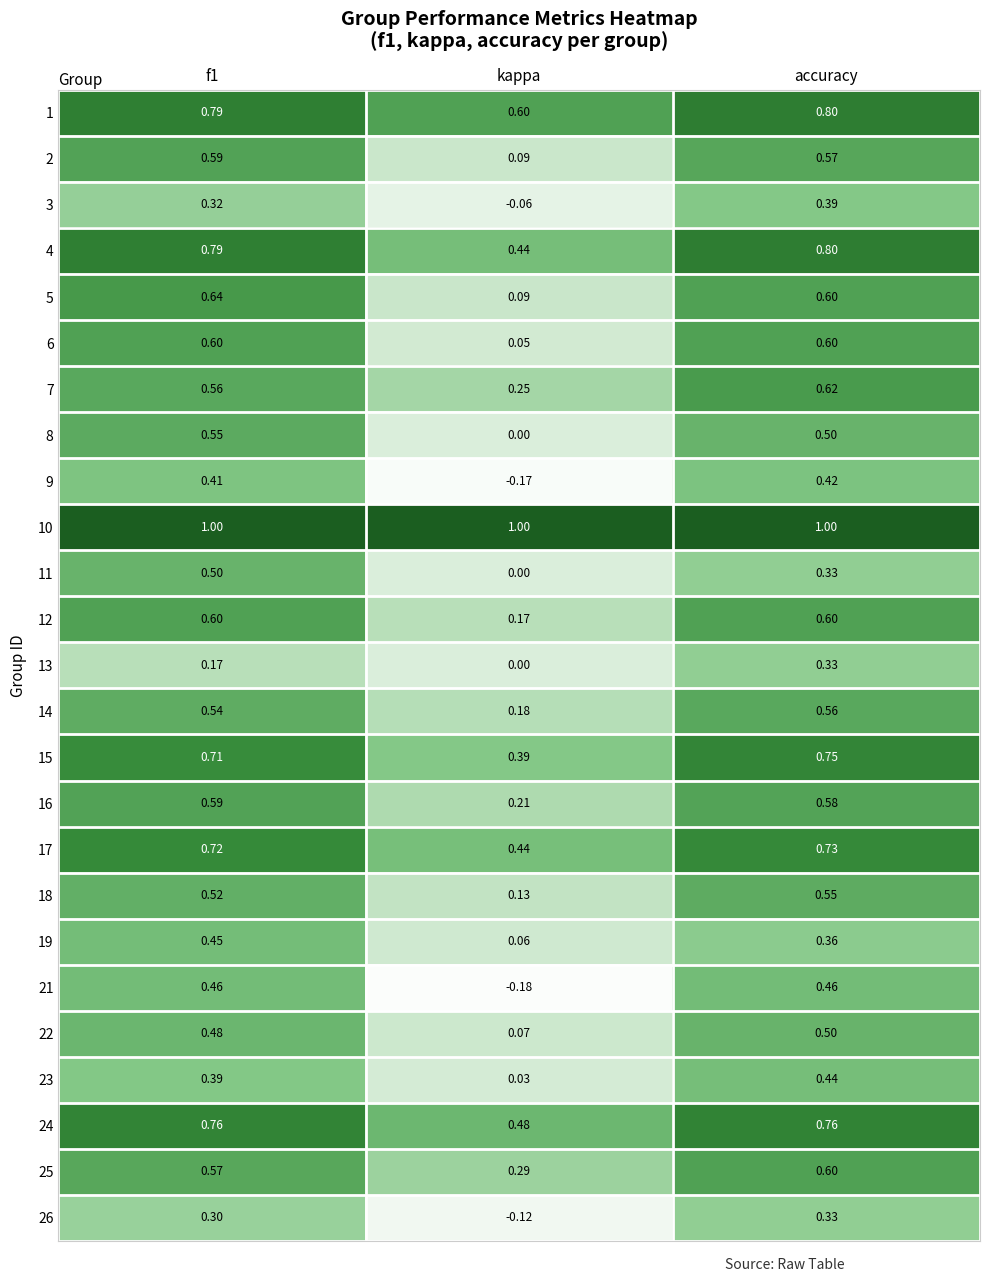

Where is 21 nearest to the value 0?

kappa